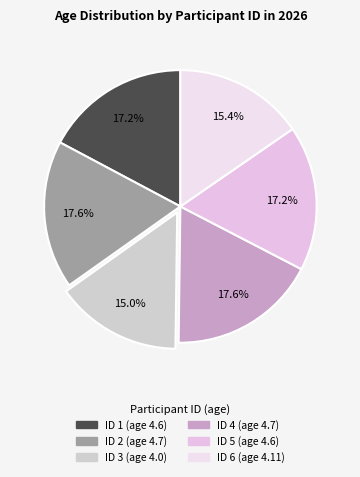

Does ID 5 represent more than half of the total?

No